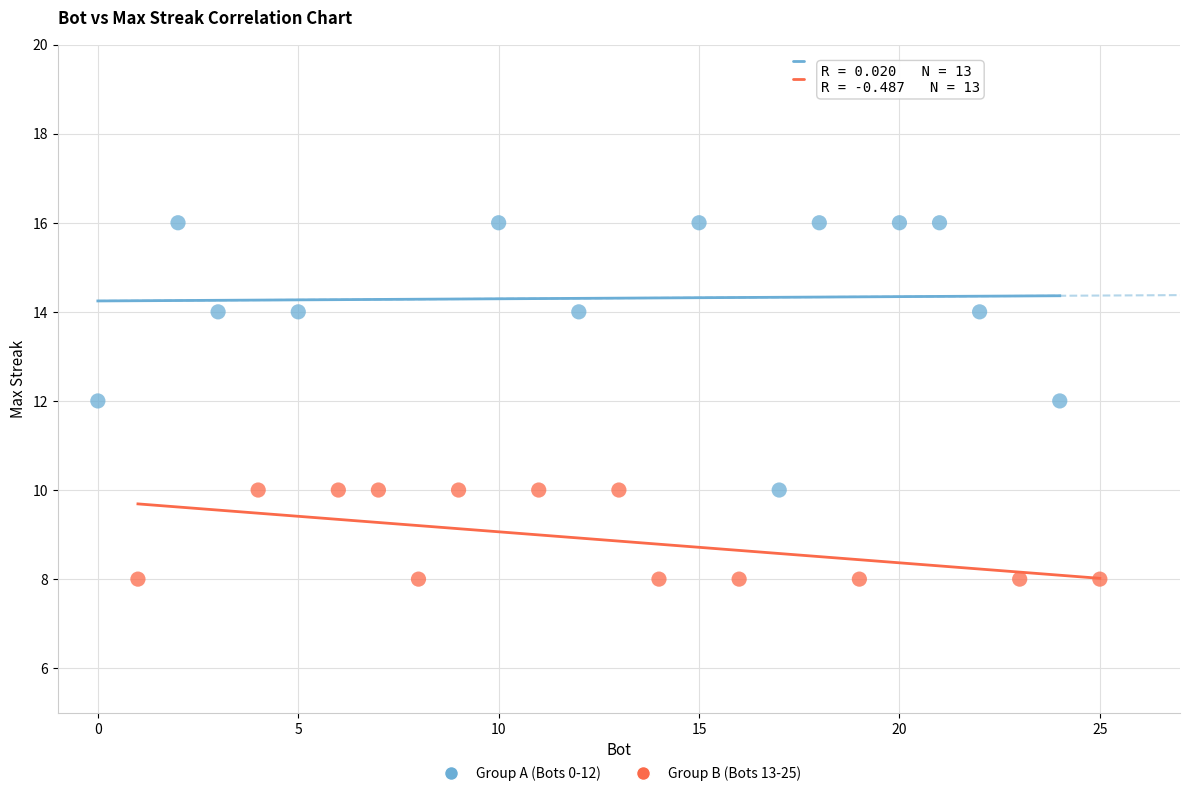

What are all the series names shown in the legend?

Group A (Bots 0-12), Group B (Bots 13-25)